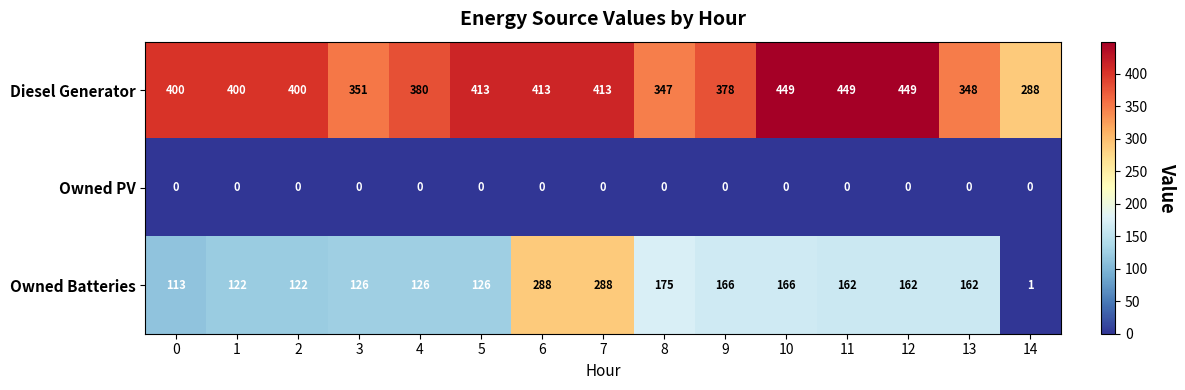

What is the average value of the Diesel Generator series?

392